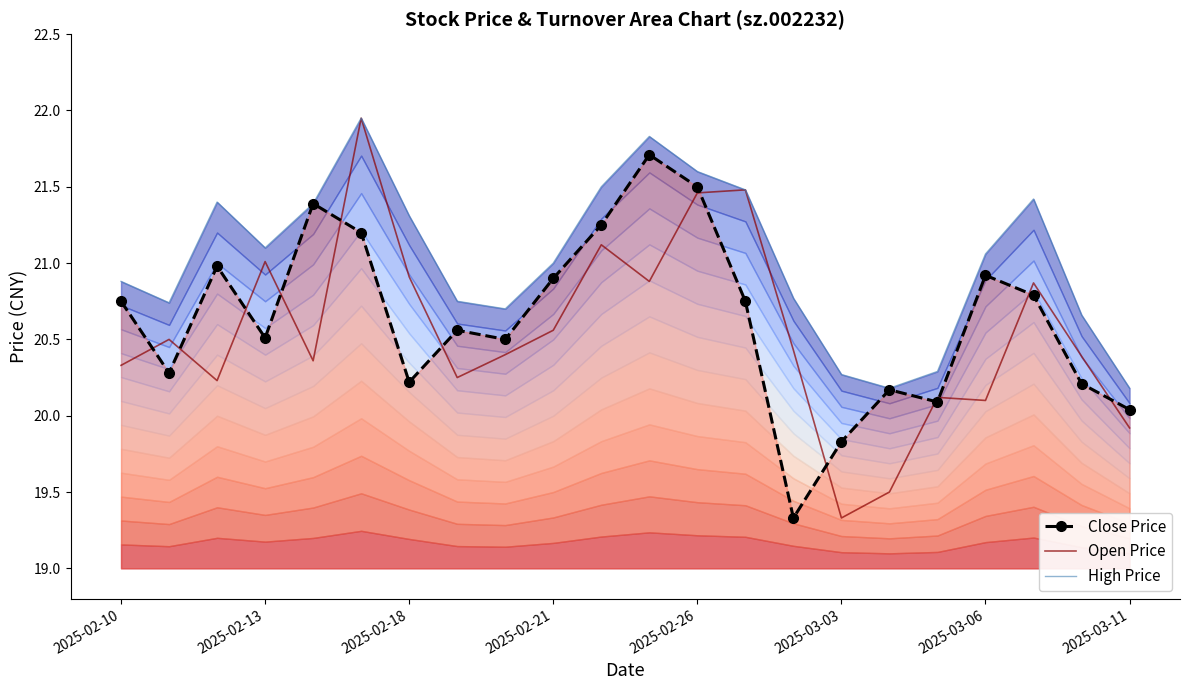

The value of Open Price at 2025-03-06 is 20.1. True or false?

True